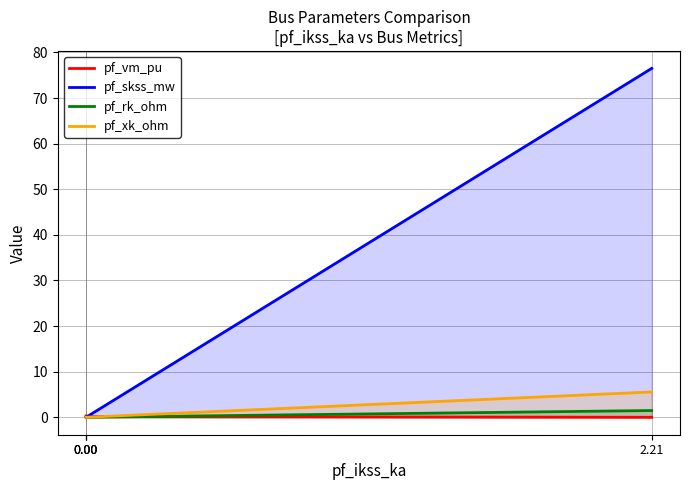

True or false: pf_xk_ohm has a value of 1.9 at 0.00.

False